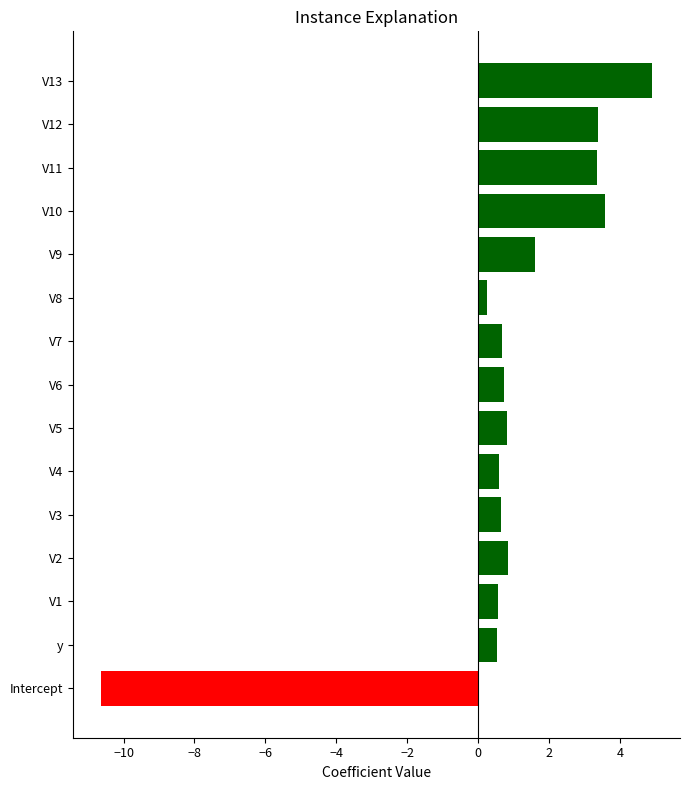

Between V13 and V11, which is larger?

V13